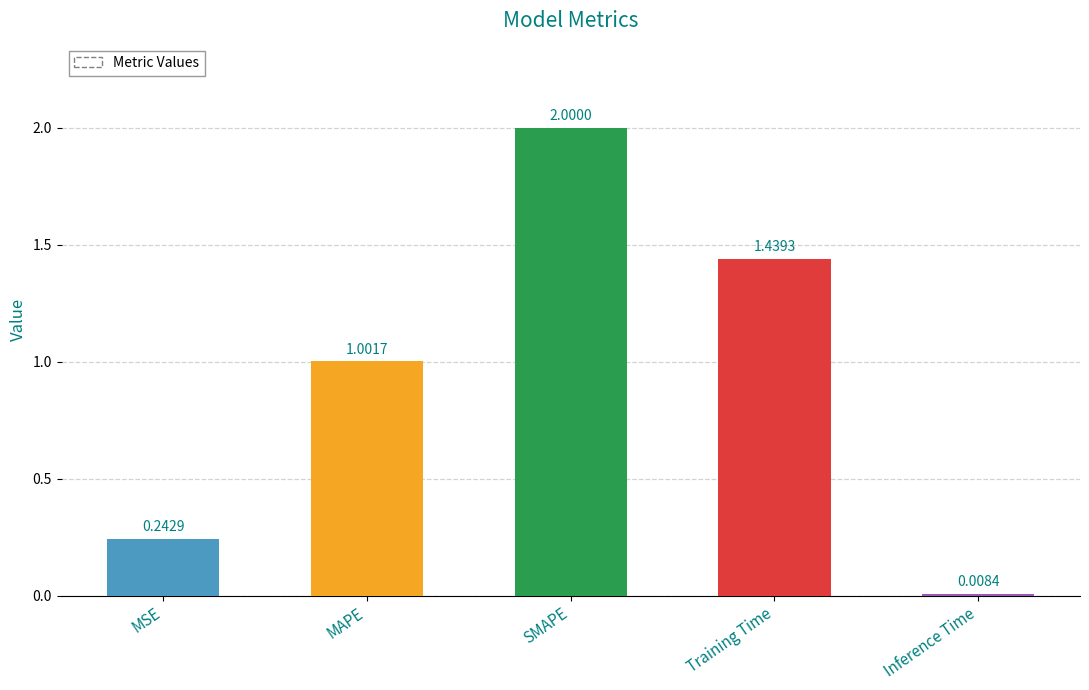

What is the difference between the second highest and second lowest values?

1.2